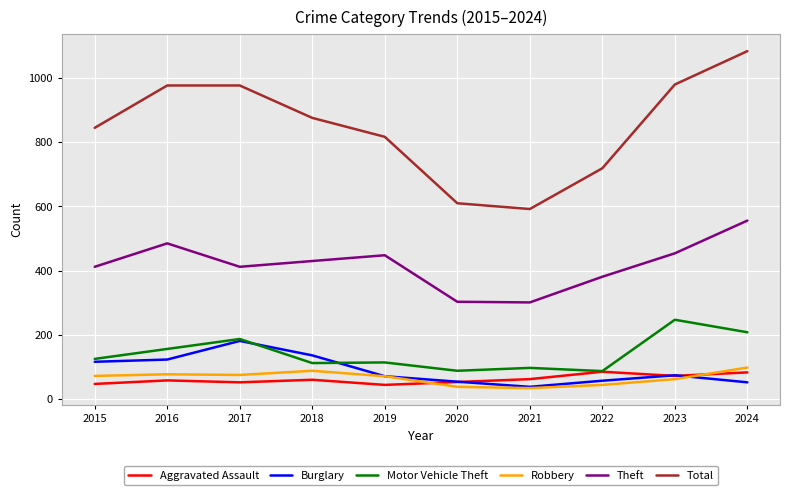

What is the average value of the Burglary series?

90